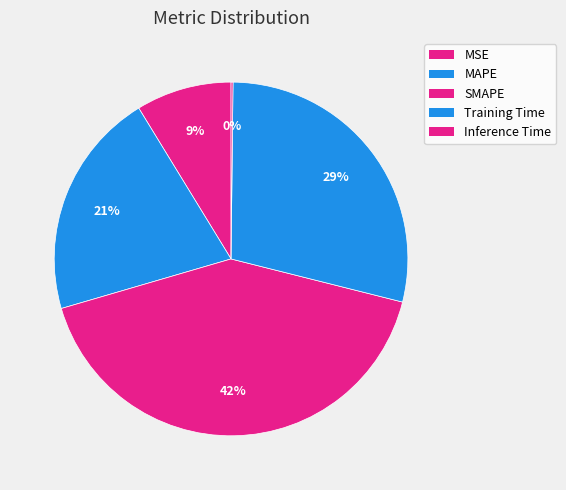

What percentage is the SMAPE slice, to the nearest percent?

42%